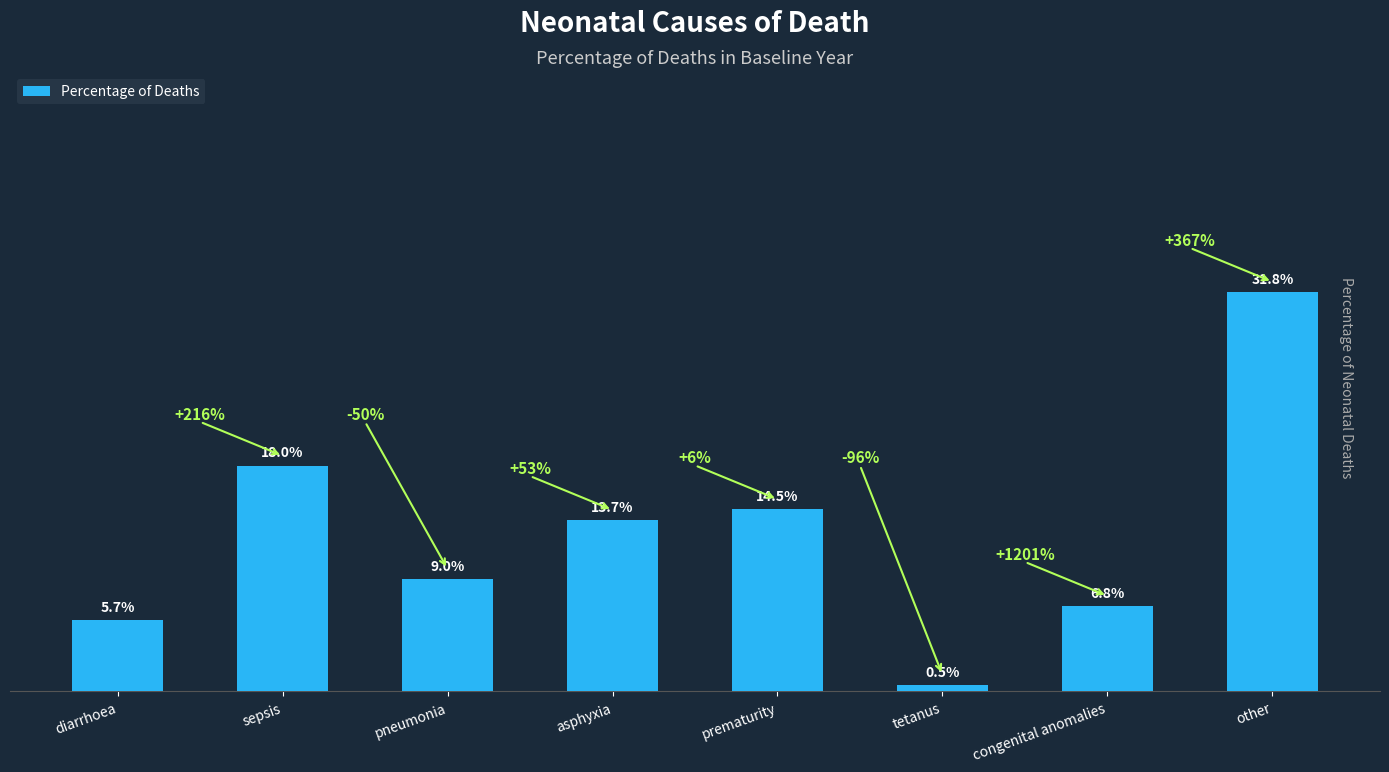

Are the bars horizontal?

No